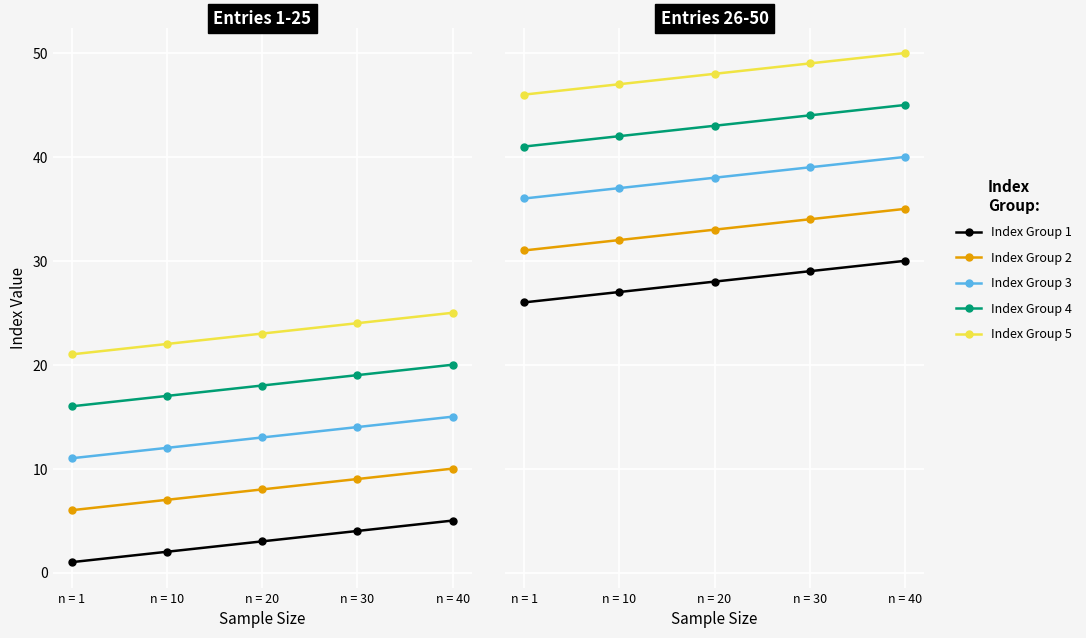

The Index Group 2 series shows 17 at n = 40. True or false?

False